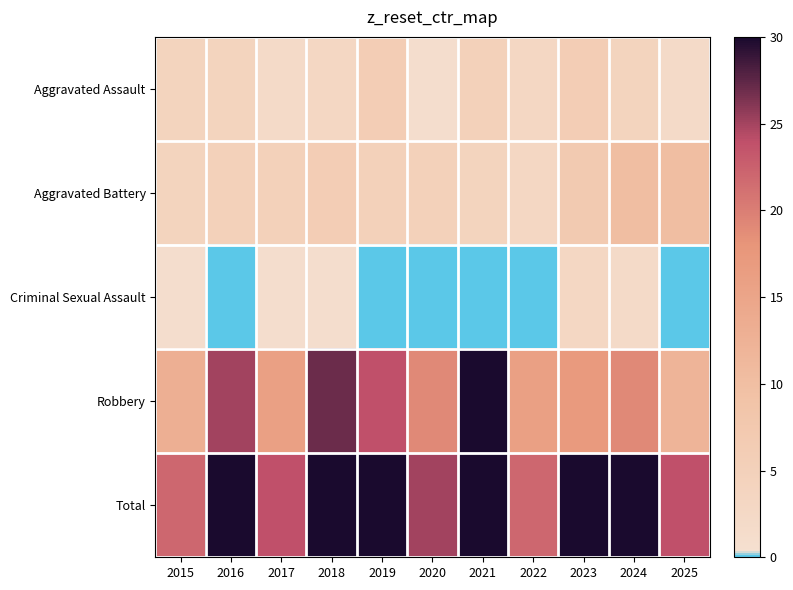

At which category is the sum across all series the highest?

2021